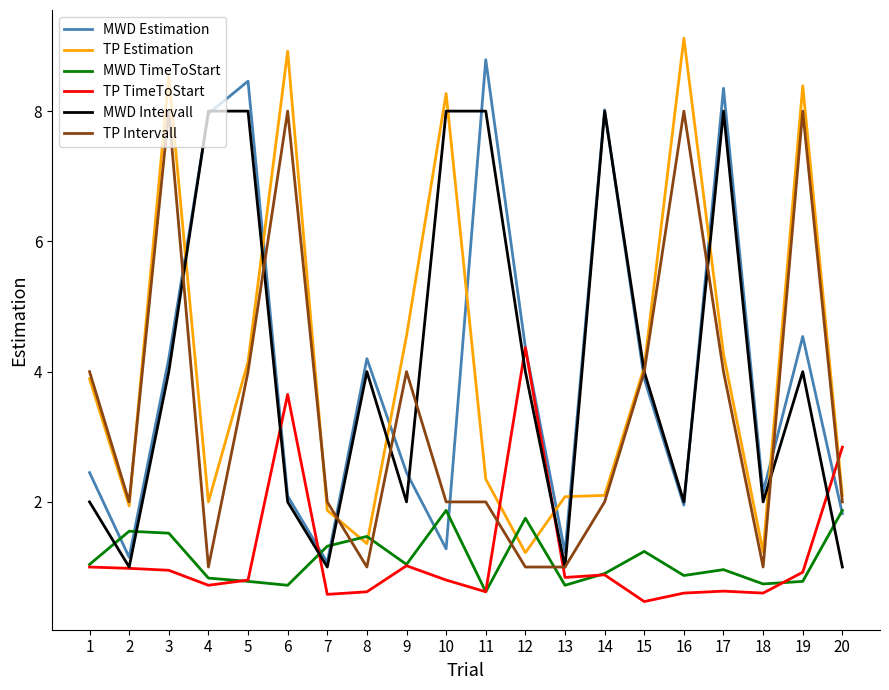

Which series has the largest range (max minus min)?

TP Estimation